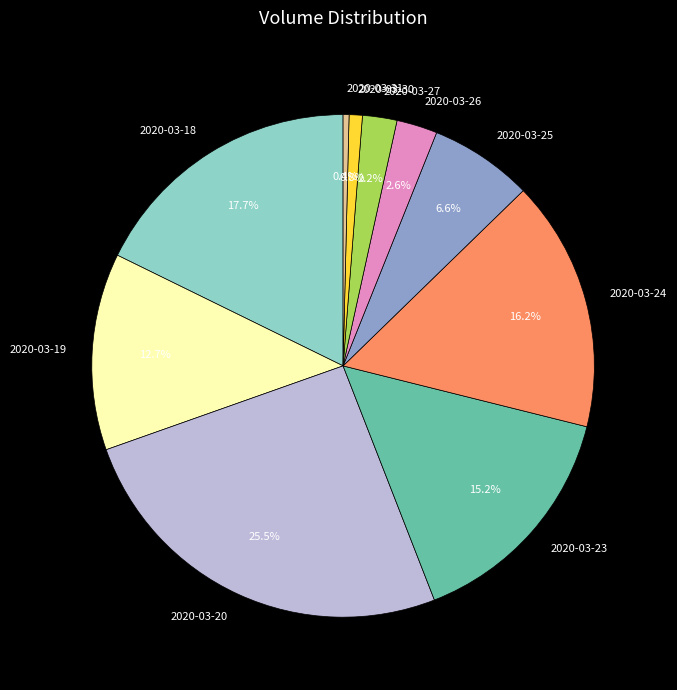

How many segments does this pie chart have?

10